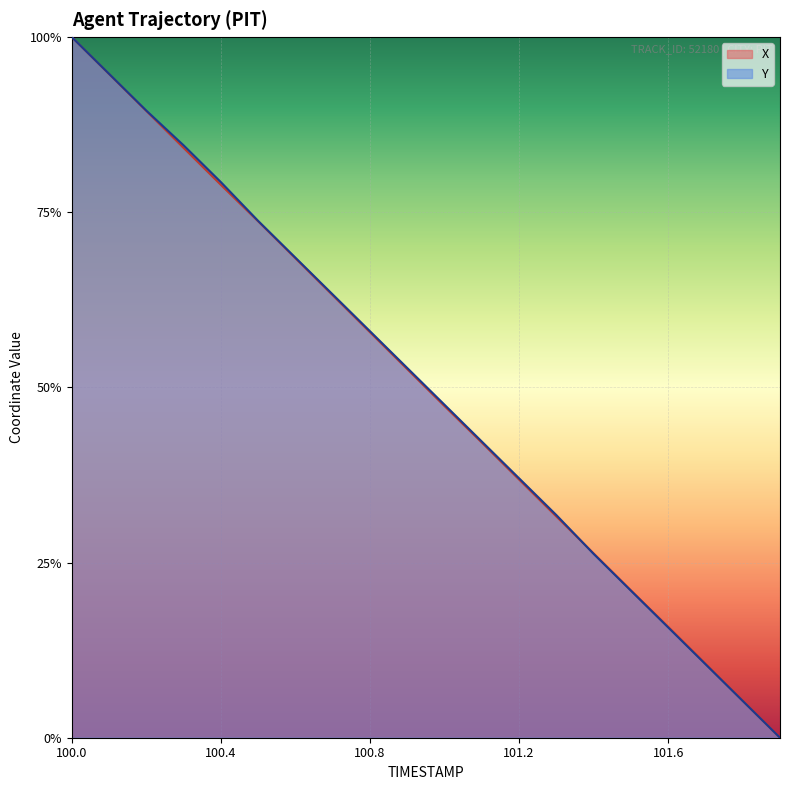

Rank the series by their average value, from lowest to highest.

X, Y